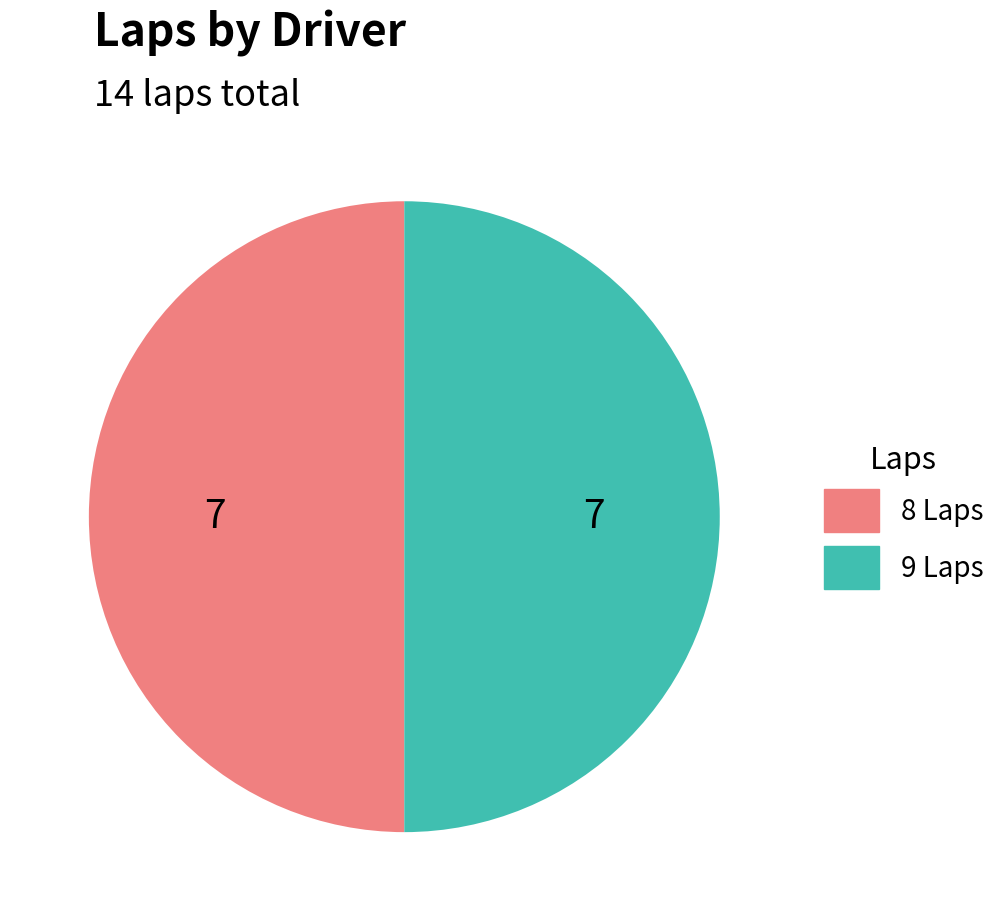

Approximately how many times larger is the value at 8 Laps compared to 9 Laps?

1.0